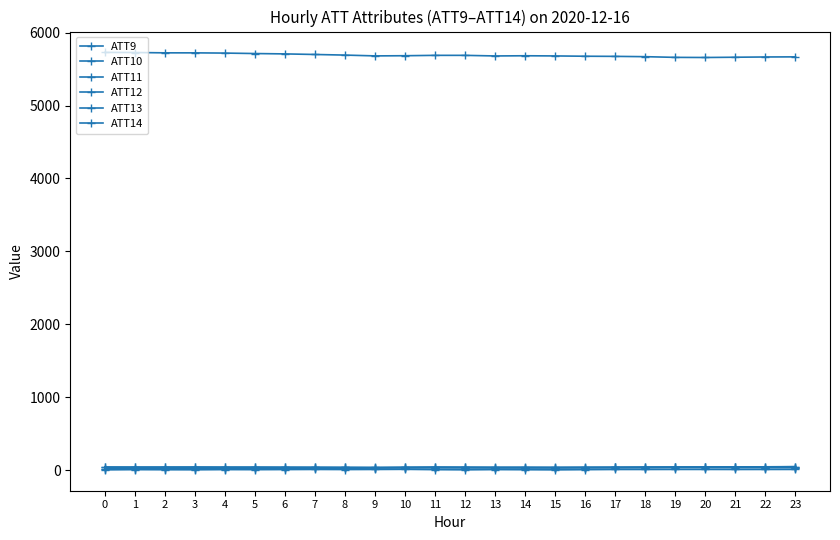

Does the chart display data point markers on the line(s)?

Yes